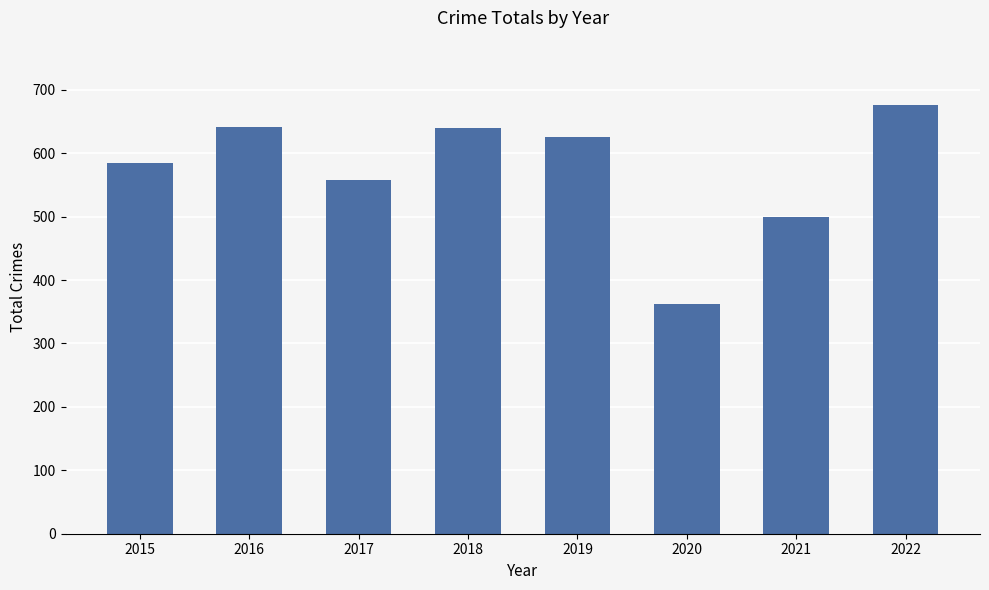

Read the value at 2015, to the nearest 10.

580